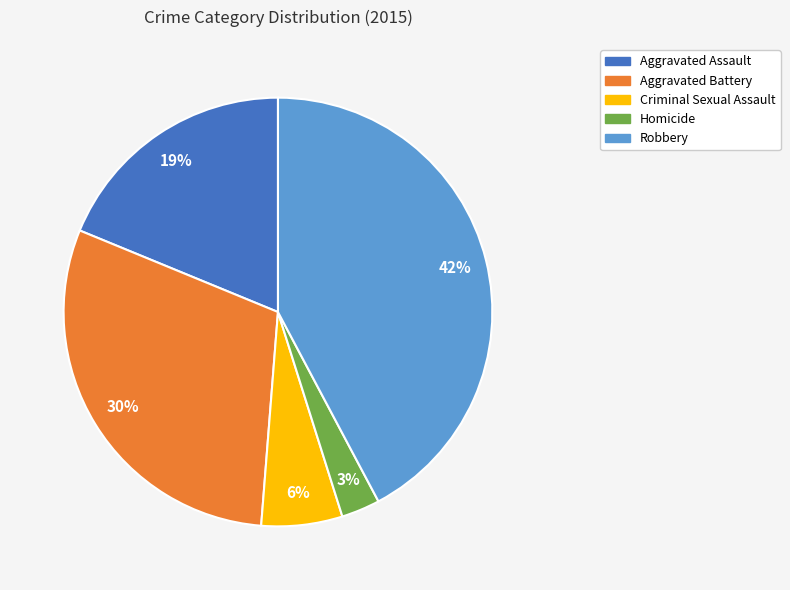

Rank the categories by value from highest to lowest.

Robbery, Aggravated Battery, Aggravated Assault, Criminal Sexual Assault, Homicide